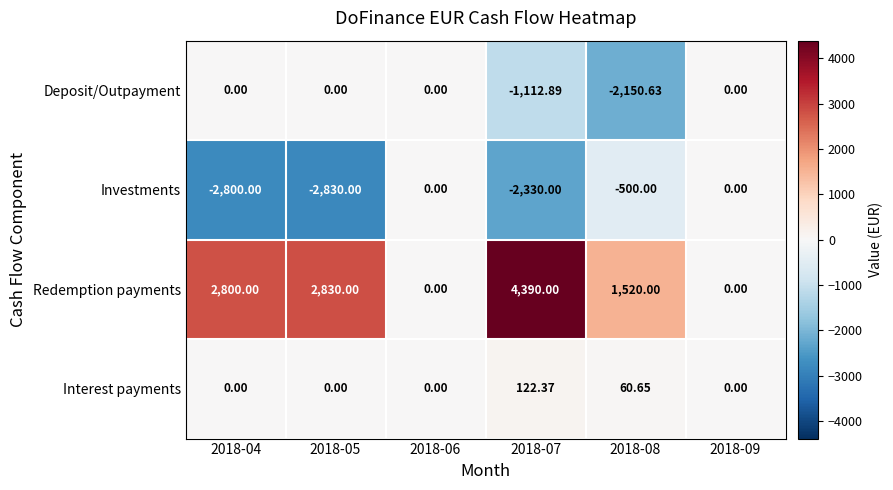

Is the value of Redemption payments at 2018-09 greater than the value of Investments at 2018-05?

Yes